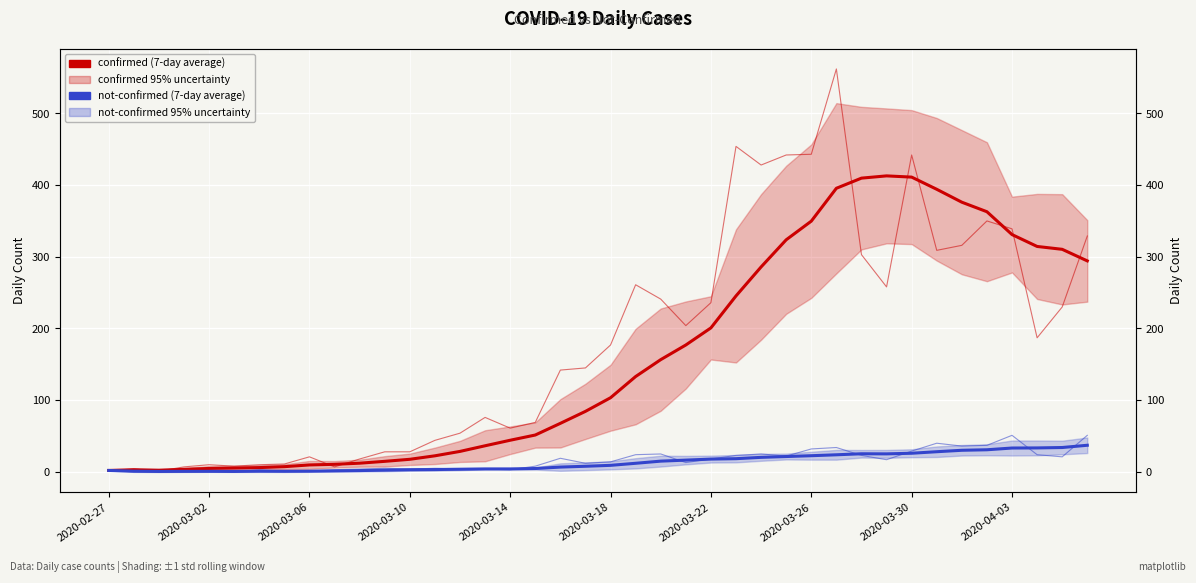

What is the value of the not-confirmed (7-day average) point at the 4th from the left?

0.8